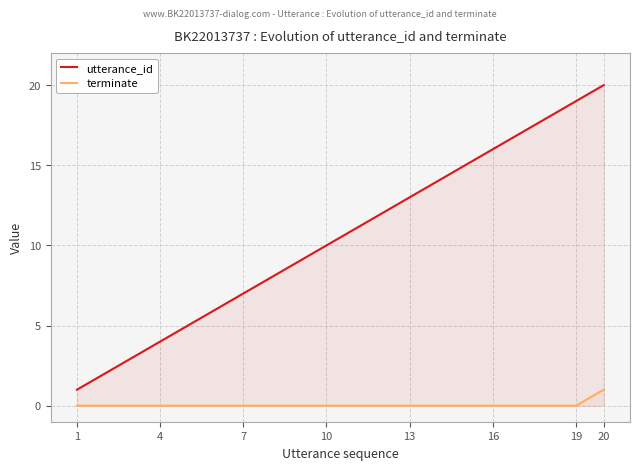

What is the value of the utterance_id point at the 1st from the left?

1